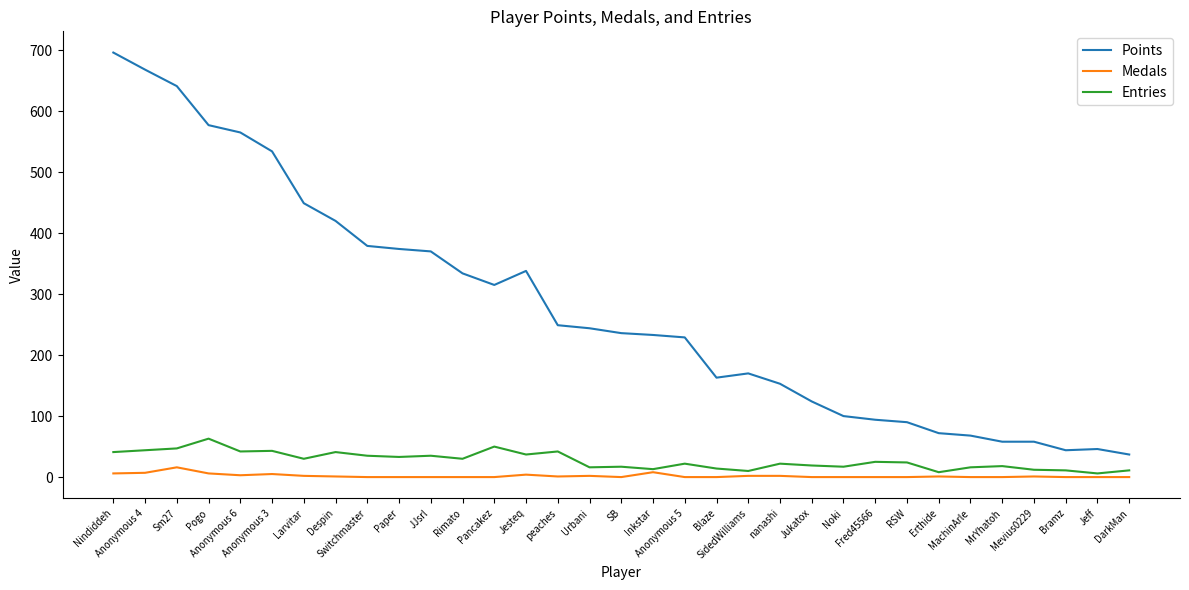

Does the chart display data point markers on the line(s)?

No